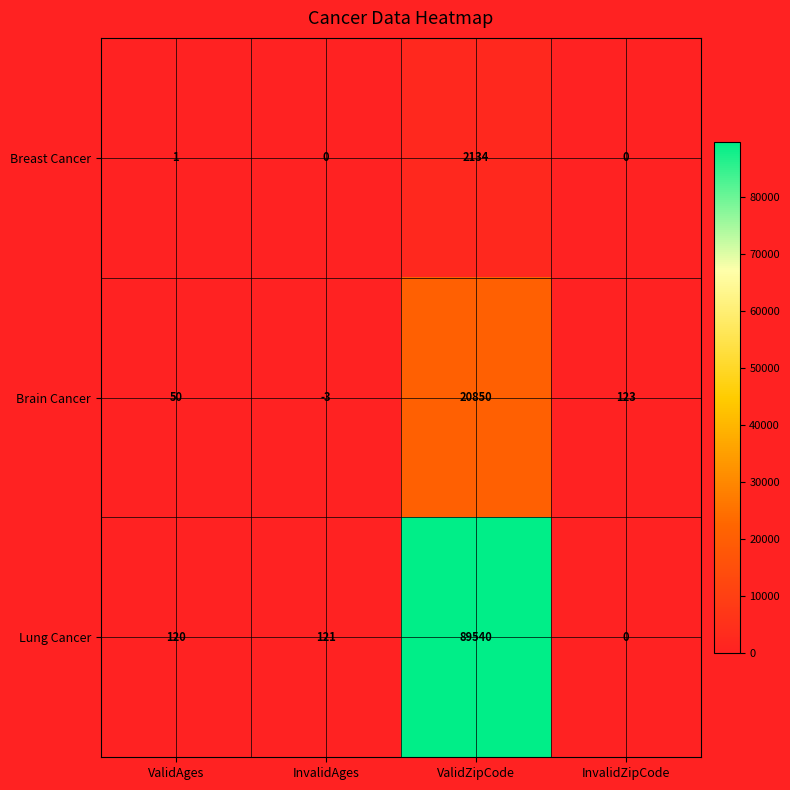

What is the sum of all Breast Cancer values?

2135